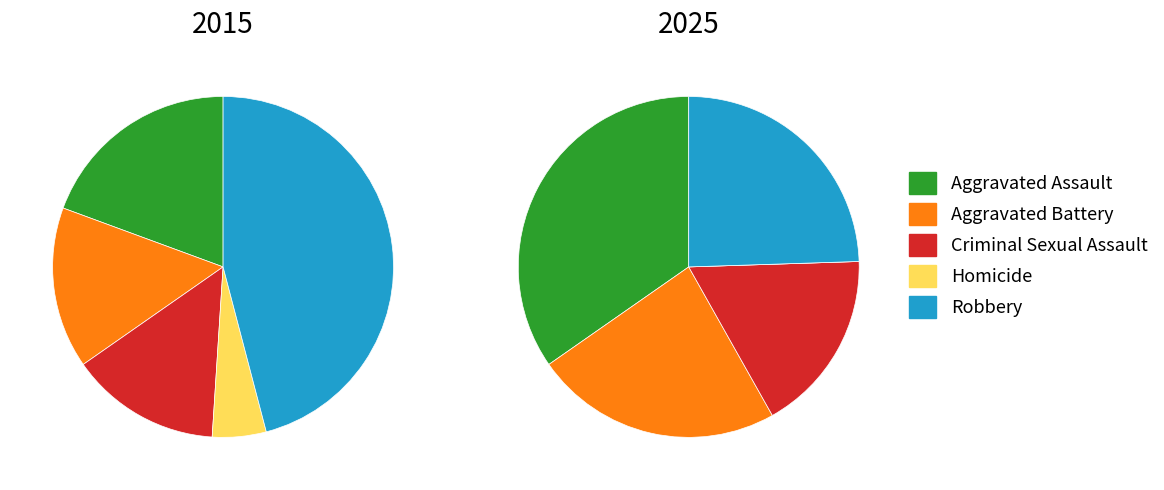

To the nearest percent, what is the average slice percentage?

20%